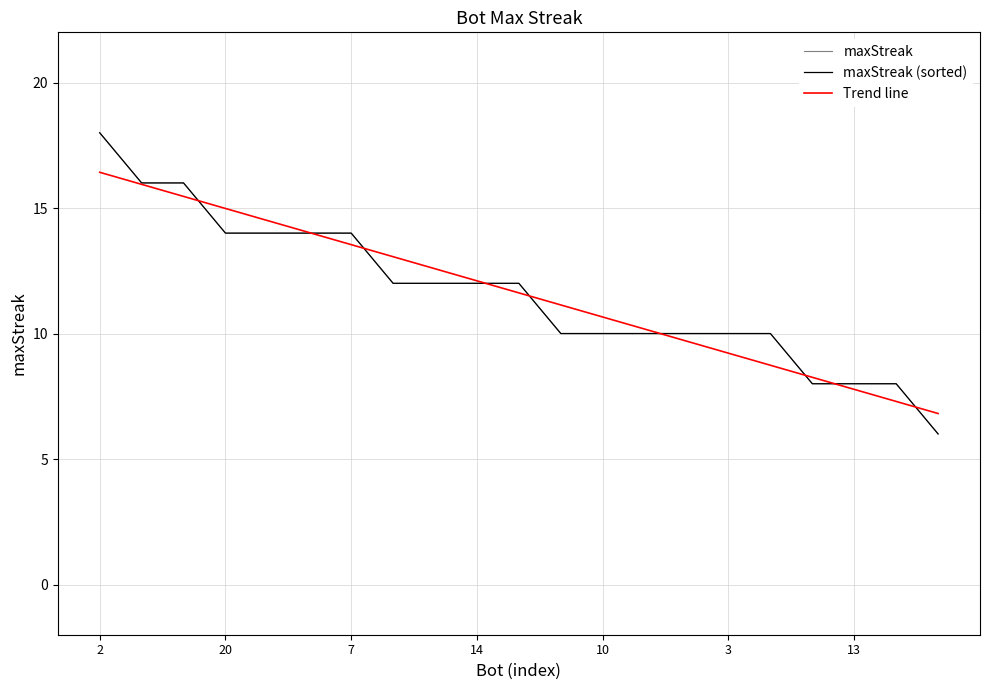

Does the chart display data point markers on the line(s)?

No